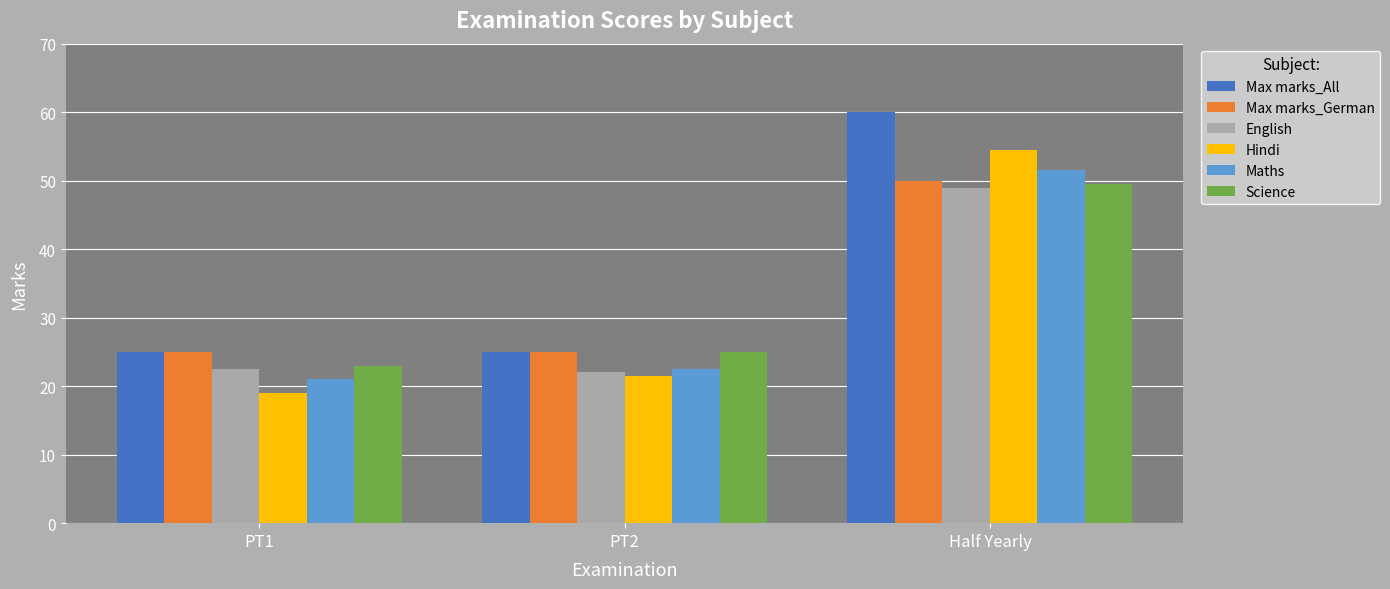

What is the difference between the highest and lowest values at Half Yearly?

11.0